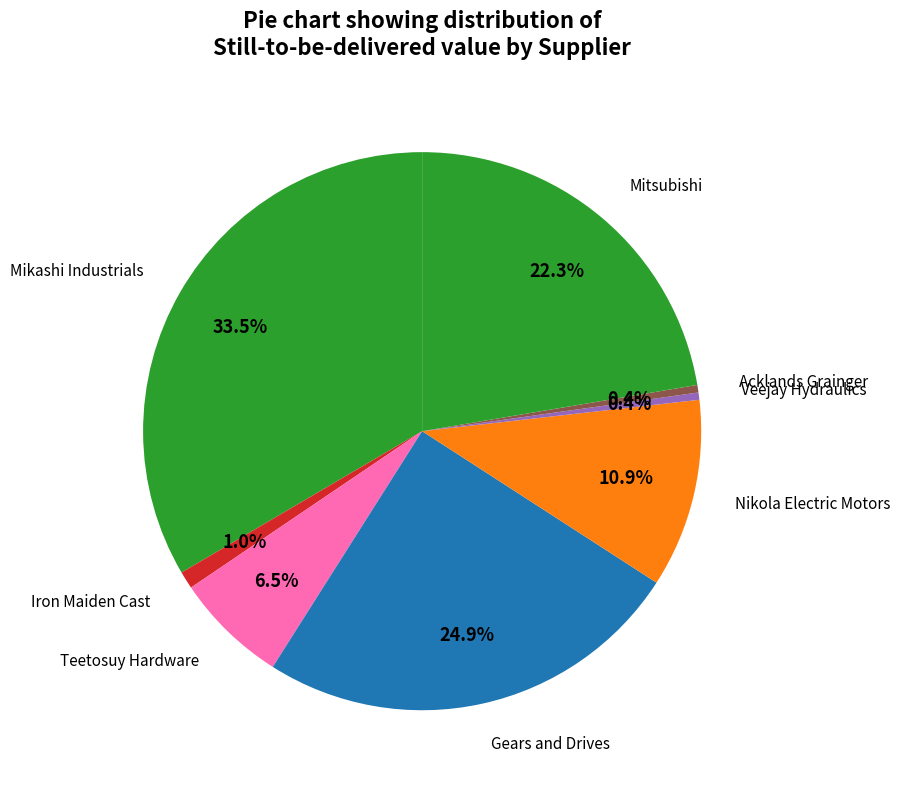

Which slice is the largest?

Mikashi Industrials